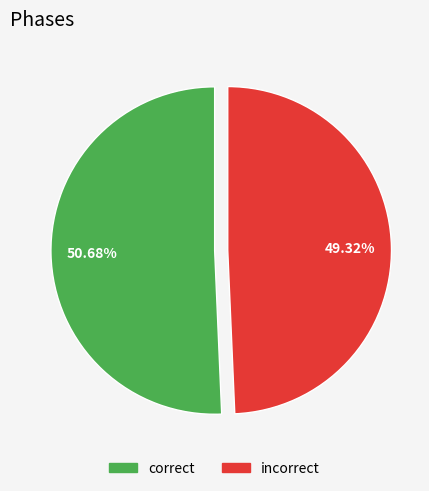

How many slices are in this pie chart?

2